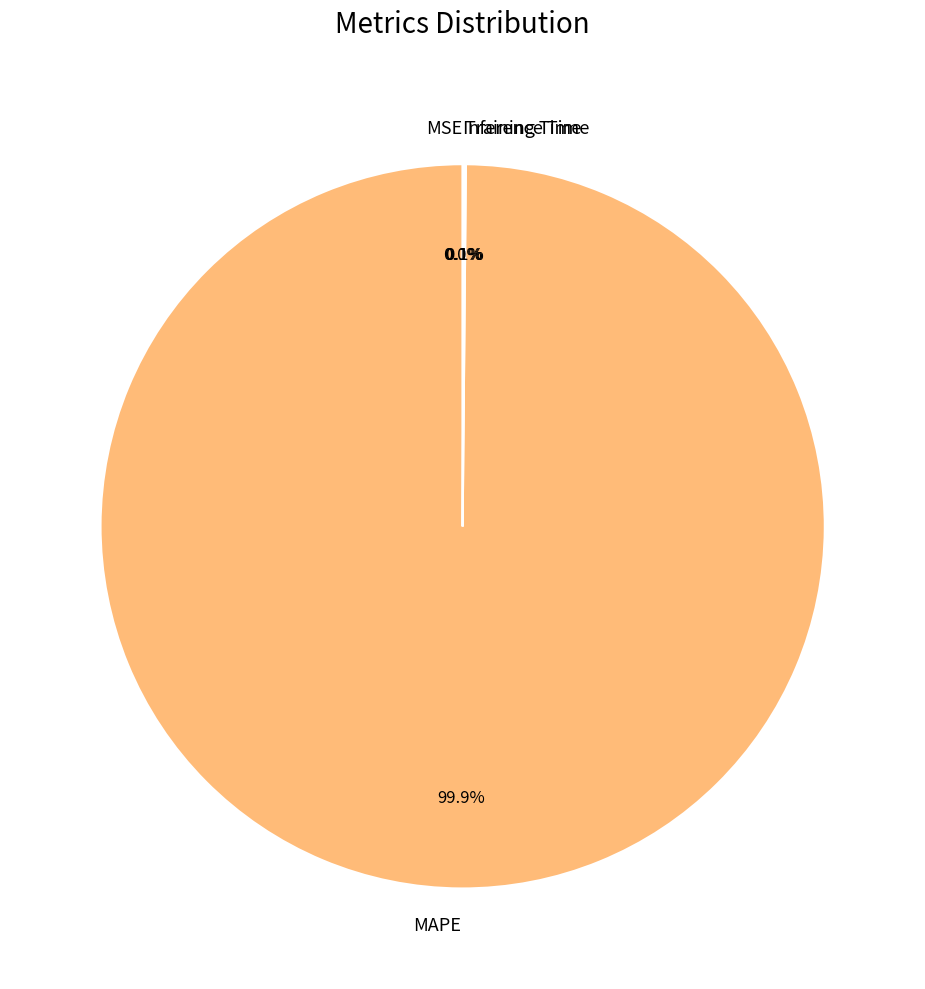

Is there any slice that represents more than half of the pie?

Yes